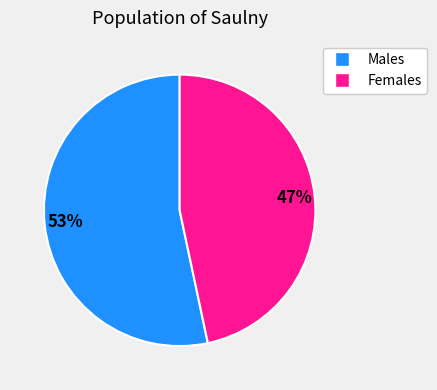

To the nearest percent, what percentage of the pie is Females?

47%